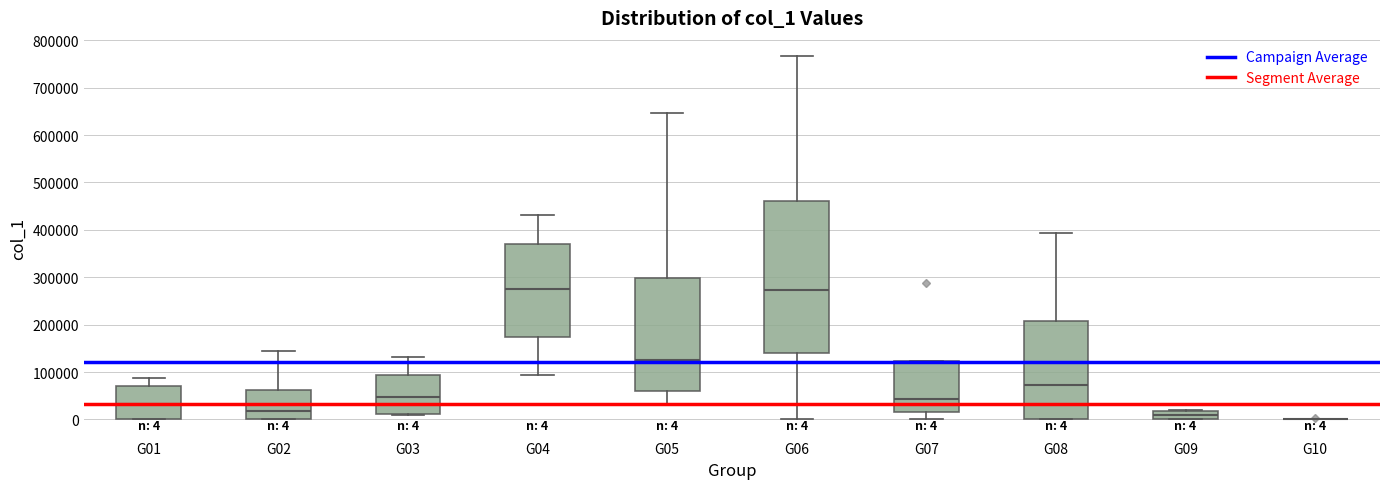

Comparing the boxes themselves (not the whiskers), which one is the tallest?

G06